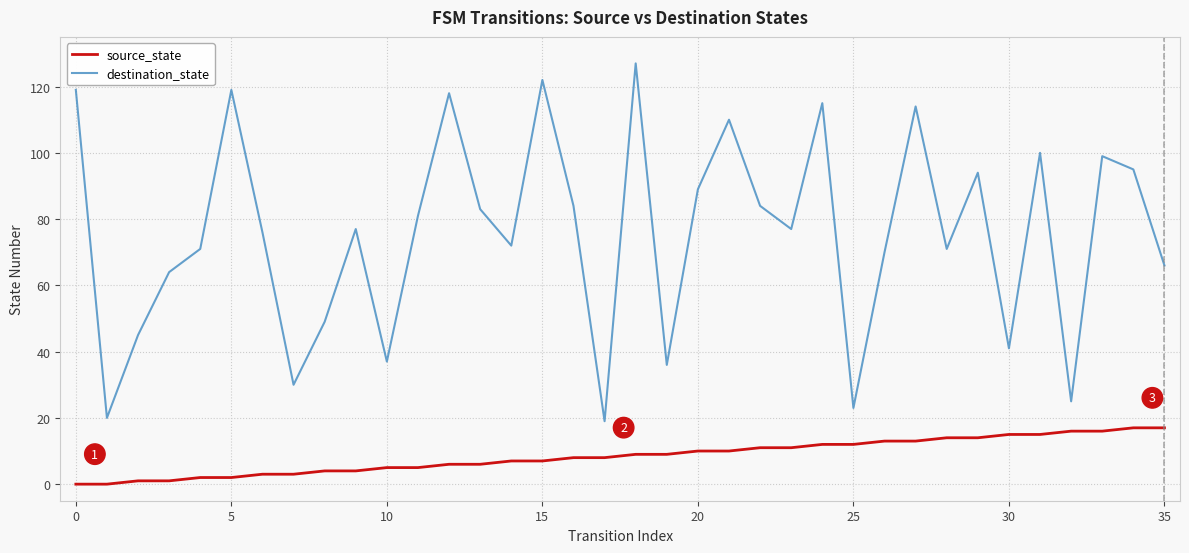

Rank the series by their average value, from highest to lowest.

destination_state, source_state